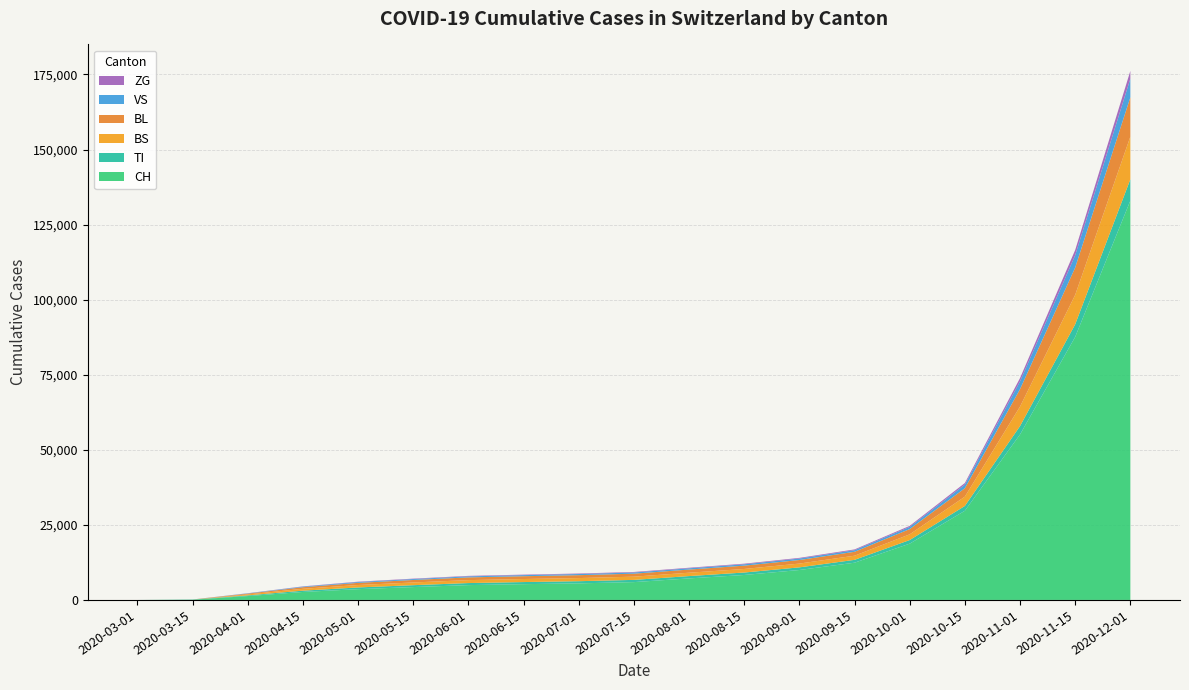

Reading right to left, what are all the values shown in this chart?

CH: 133000	87600	55100	29700	18745	12400	9969	8310	7167	5937	5521	5253	4938	4285	3590	2657	1288	79	0
TI: 7100	4200	2800	1600	1200	950	880	820	780	740	720	700	682	630	568	430	229	61	0
BS: 14200	9800	6500	3100	1900	1380	1260	1180	1120	1070	1040	1010	980	900	812	620	323	0	0
BL: 13100	9100	5800	2800	1750	1300	1190	1110	1050	1000	970	940	910	830	720	530	258	5	0
VS: 6200	4100	2600	1200	730	540	485	445	415	390	375	360	345	310	270	195	96	6	0
ZG: 2600	1750	1100	540	340	255	228	208	192	180	172	165	158	140	120	85	40	0	0